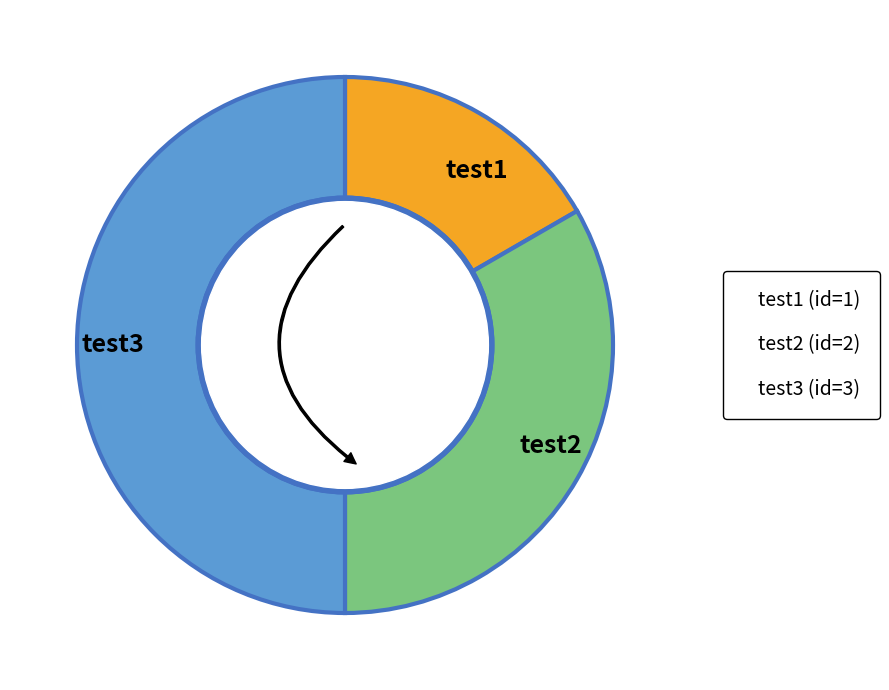

Is test3 the majority of the pie?

No